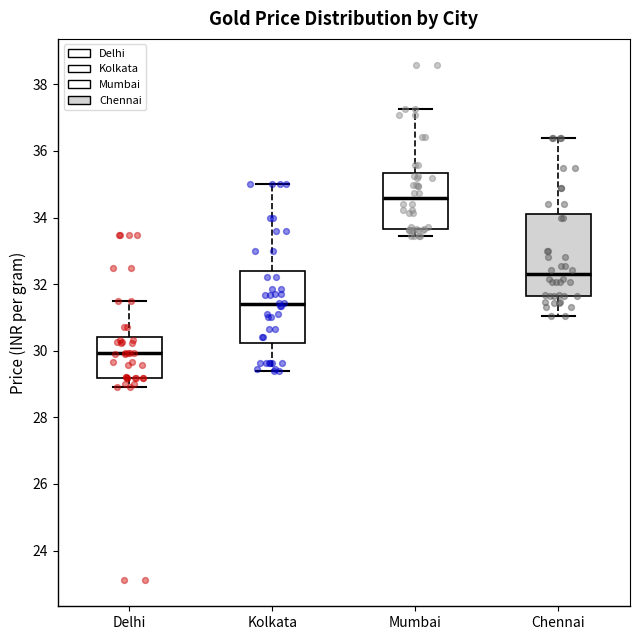

Reading left to right, transcribe this box plot: for each box, give where its median line is, the range the box spans, and where its two whiskers end, as read against the y-axis. The values are not printed on the chart, so give them approximately, as read against the axis.

Delhi: median 30.0, box 29.2 to 30.4, whiskers 29.0 to 31.4
Kolkata: median 31.4, box 30.2 to 32.4, whiskers 29.4 to 35.0
Mumbai: median 34.6, box 33.6 to 35.4, whiskers 33.4 to 37.2
Chennai: median 32.2, box 31.6 to 34.0, whiskers 31.0 to 36.4